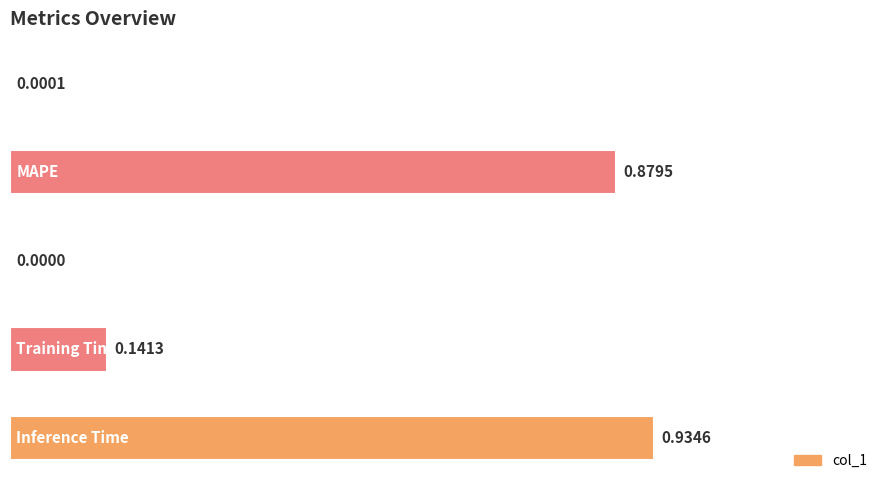

What is the sum of all values?

2.0